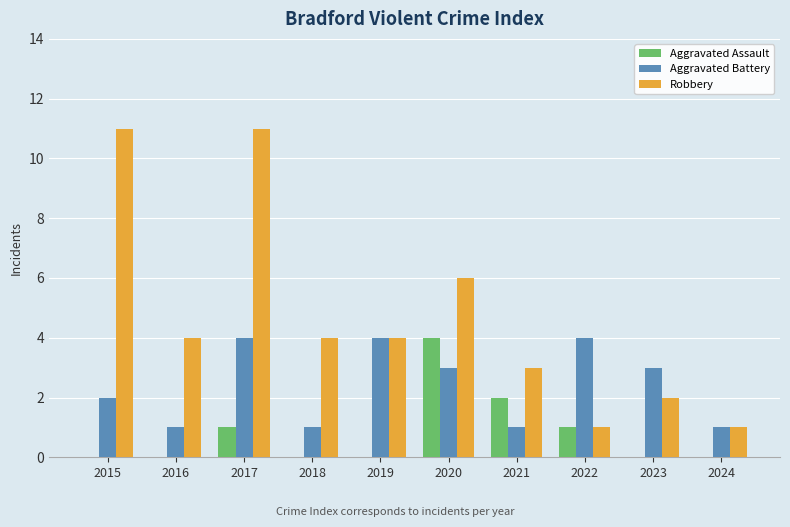

Which series has the largest range (max minus min)?

Robbery